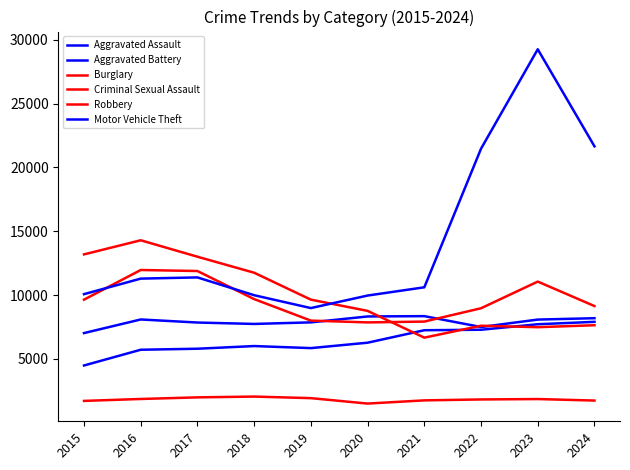

What is the maximum value for Burglary?

14289